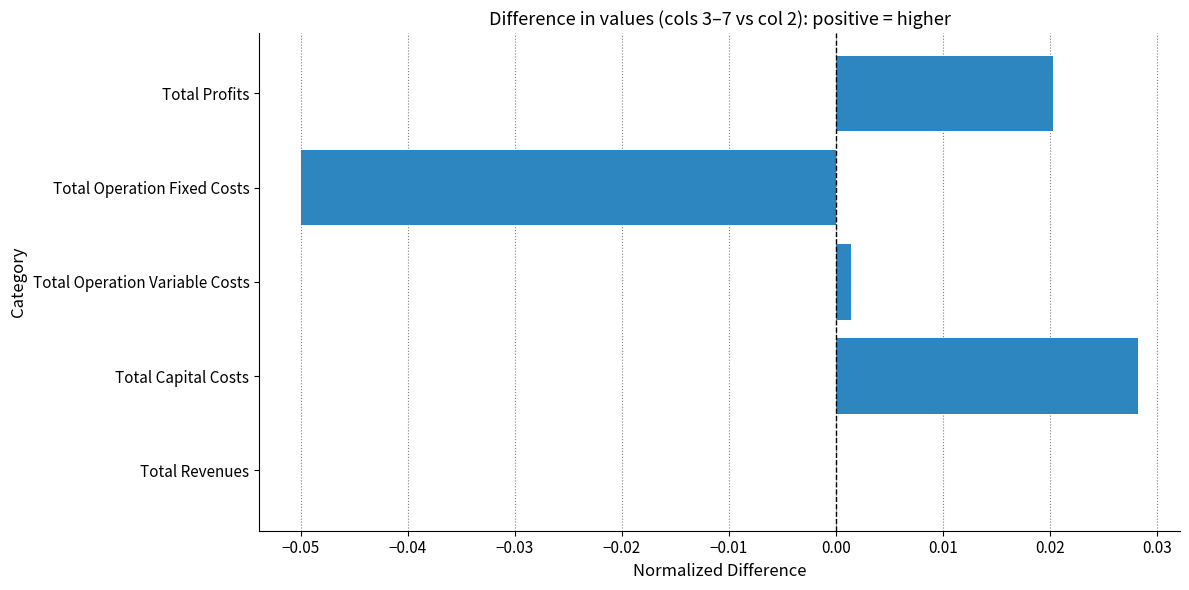

How many categories are shown in the chart?

5